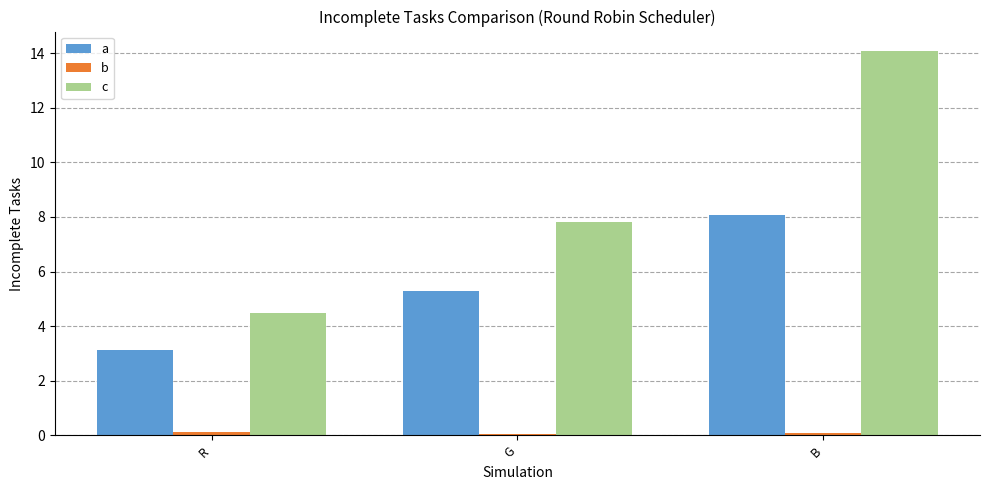

What is the maximum value shown in the chart?

14.1